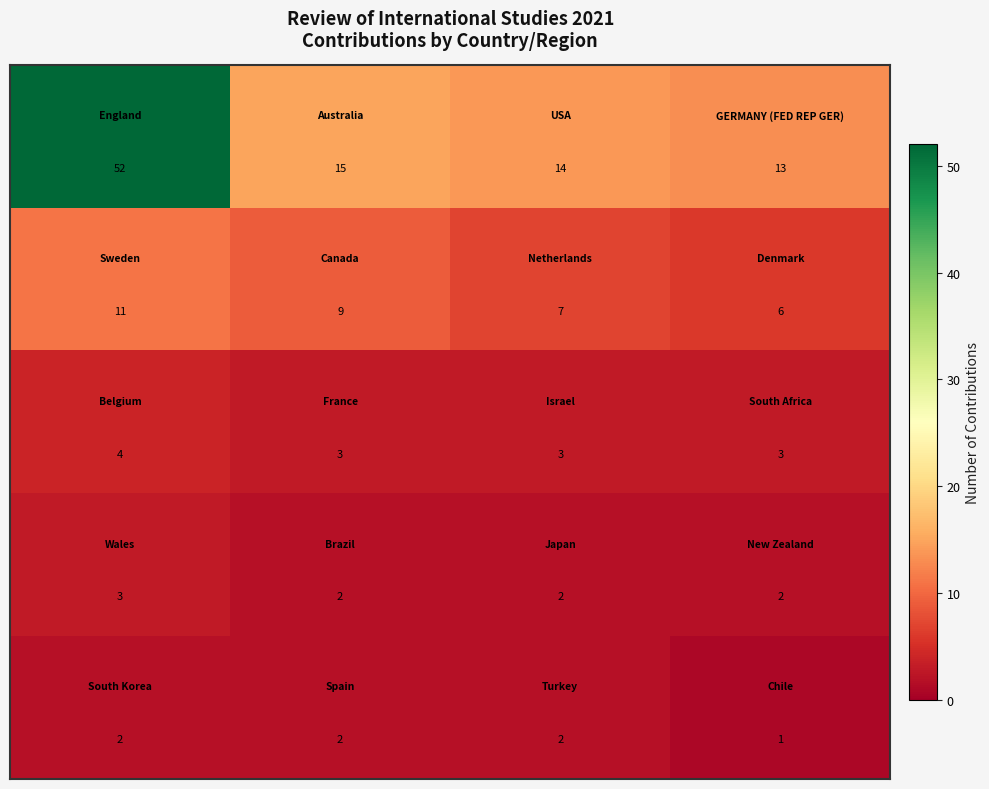

Count the number of data series in this chart.

5